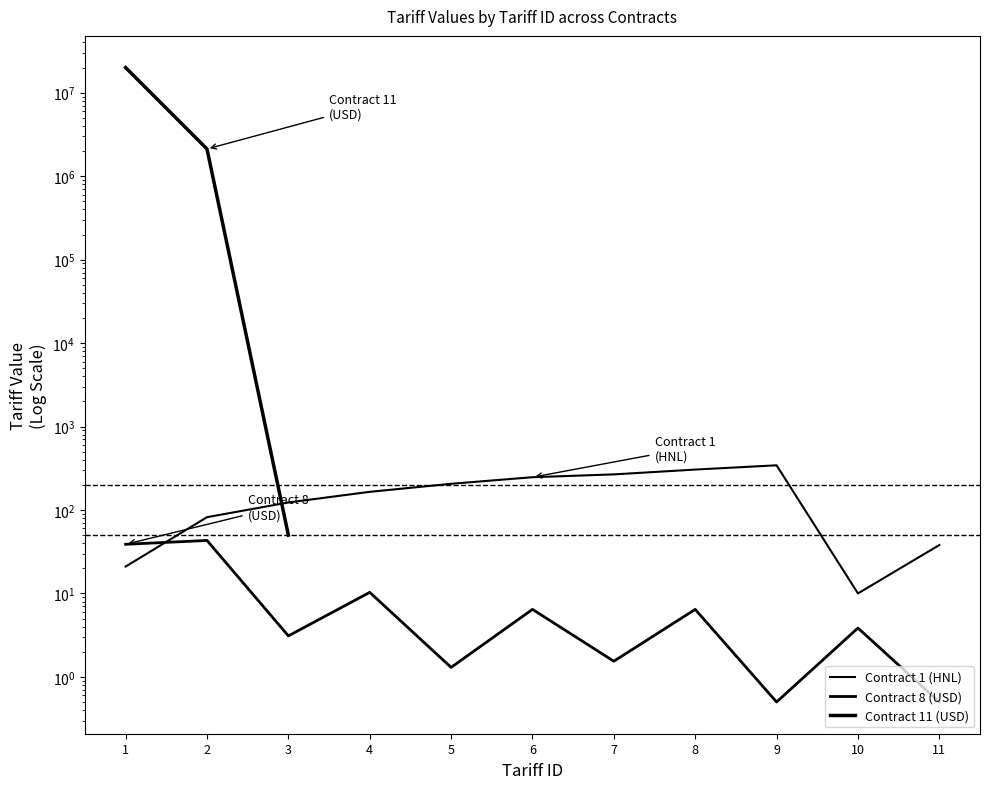

True or false: Contract 1 (HNL) and Contract 11 (USD) cross at least once.

True